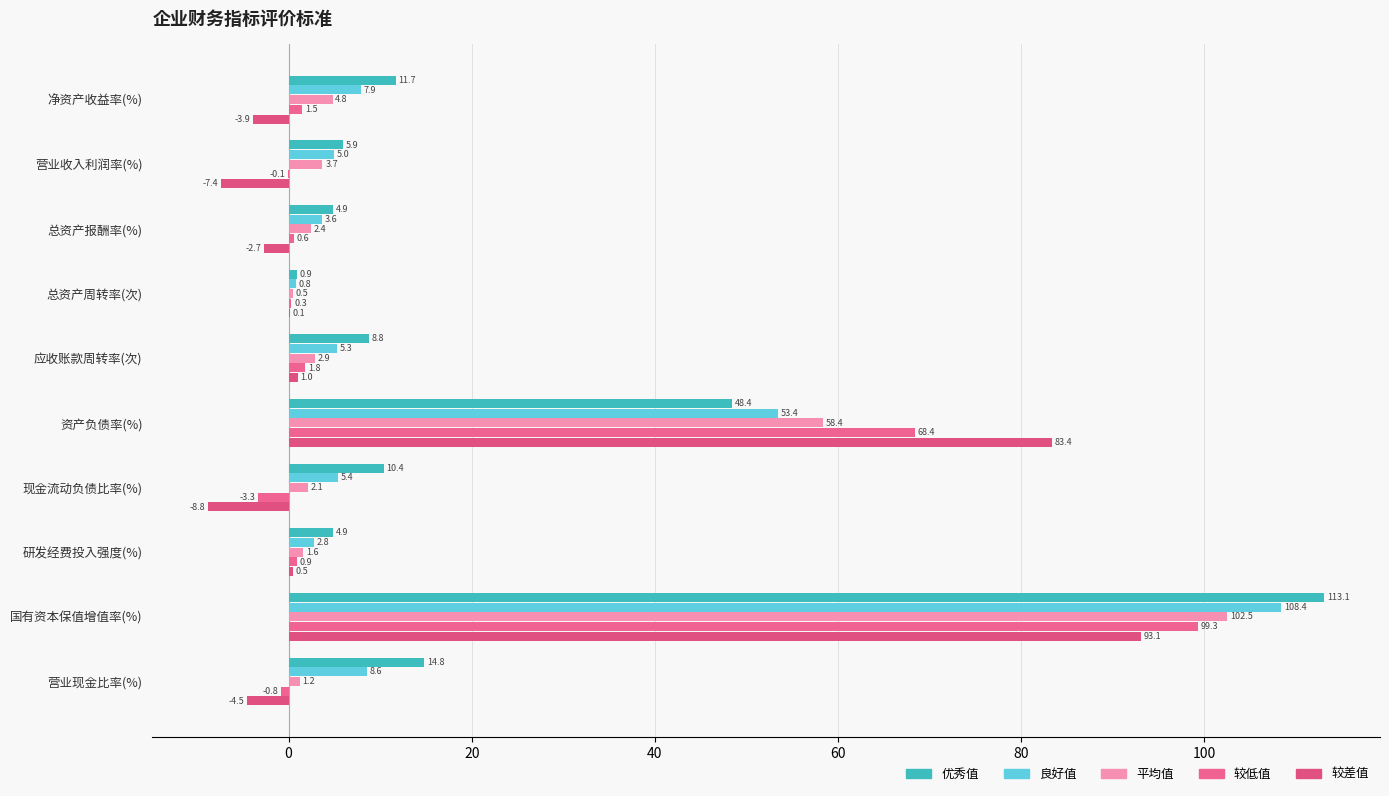

How many values in the 平均值 series exceed 2?

7